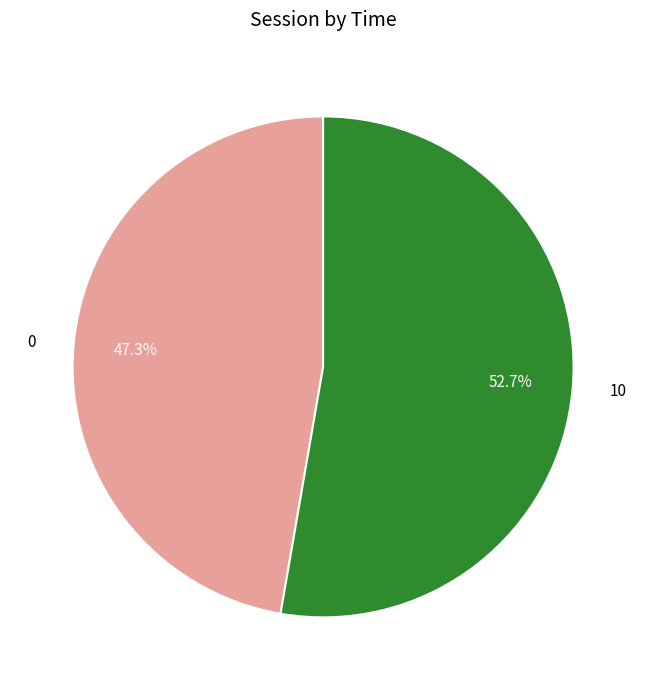

Approximately how many times larger is the value at 10 compared to 0?

1.1